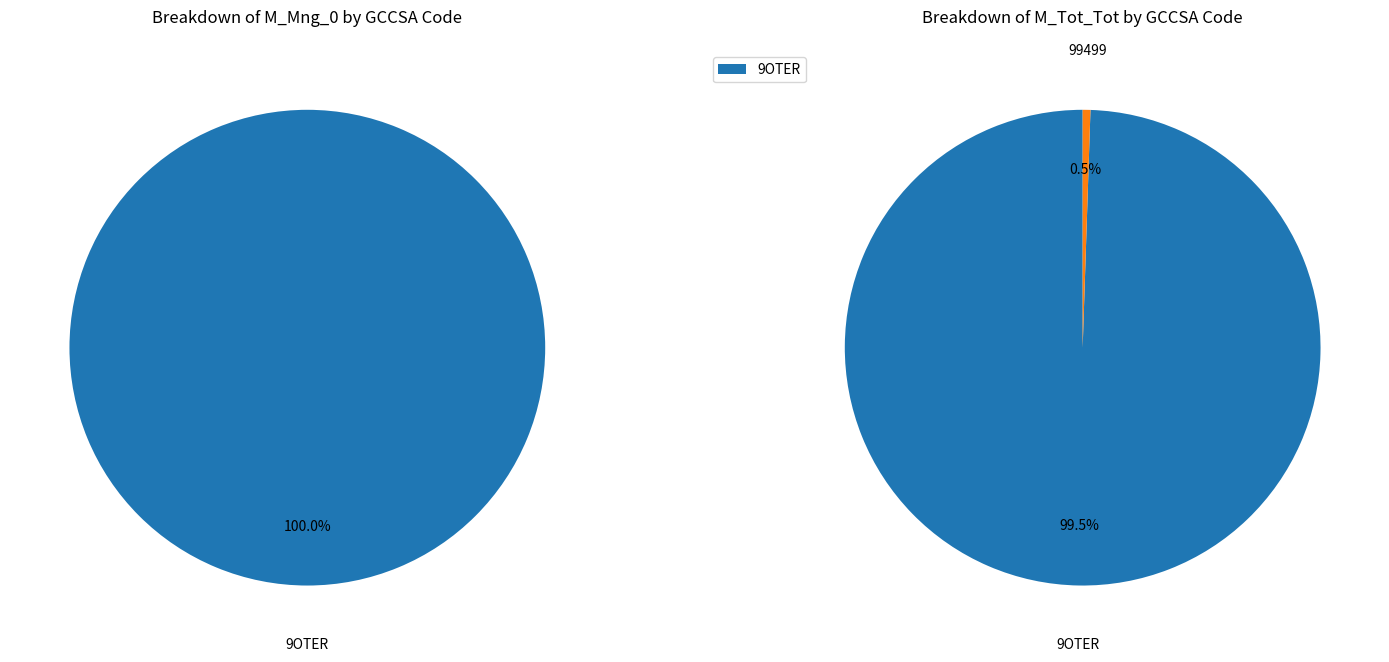

What is the total percentage of 99799 and 9OTER?

100.0%